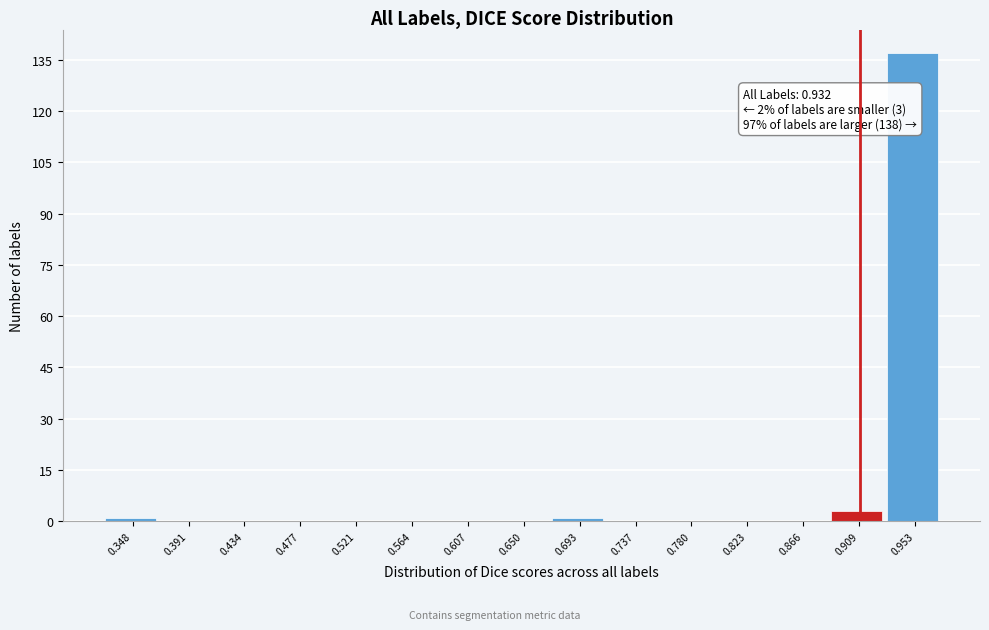

Reading left to right, what are all the values shown in this chart?

0.348=1	0.391=0	0.434=0	0.477=0	0.521=0	0.564=0	0.607=0	0.650=0	0.693=1	0.737=0	0.780=0	0.823=0	0.866=0	0.909=3	0.953=137